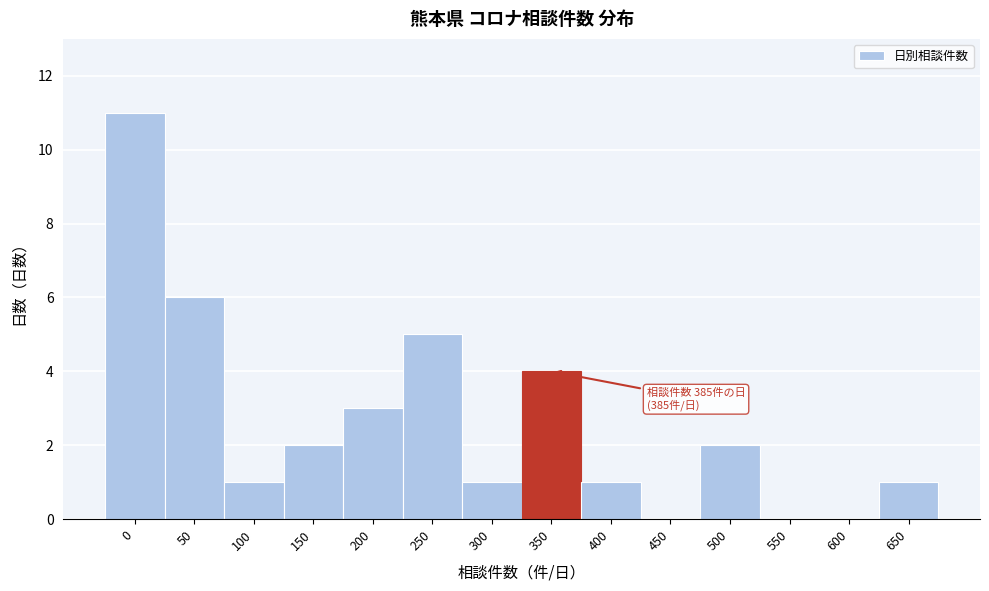

Reading right to left, list all the values displayed in this chart.

650=1	600=0	550=0	500=2	450=0	400=1	350=4	300=1	250=5	200=3	150=2	100=1	50=6	0=11